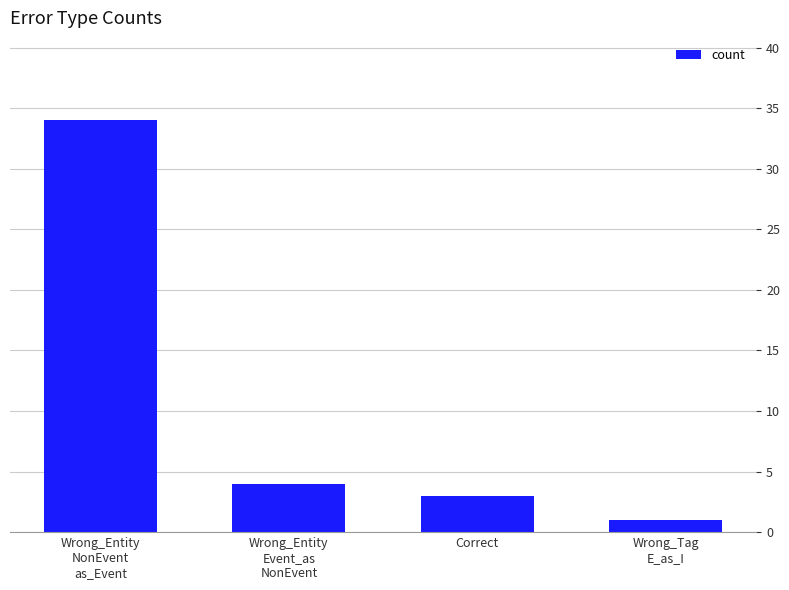

What is the value of the 1st bar from the left?

34